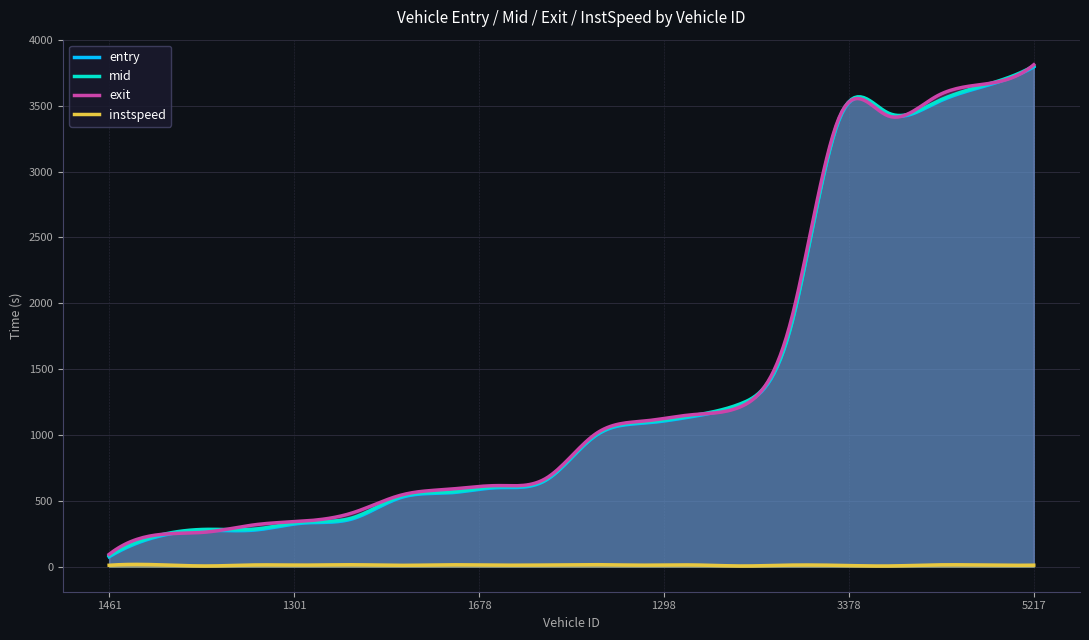

What is the total value across all series at 1373?

1026.7